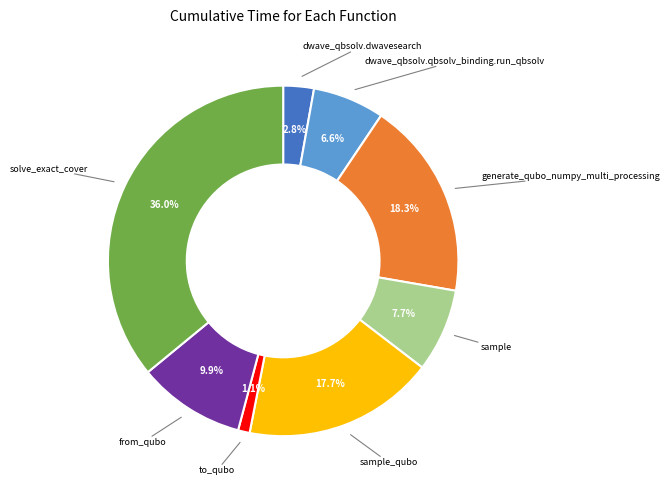

Rank the categories by value from lowest to highest.

to_qubo, dwave_qbsolv.dwavesearch, dwave_qbsolv.qbsolv_binding.run_qbsolv, sample, from_qubo, sample_qubo, generate_qubo_numpy_multi_processing, solve_exact_cover